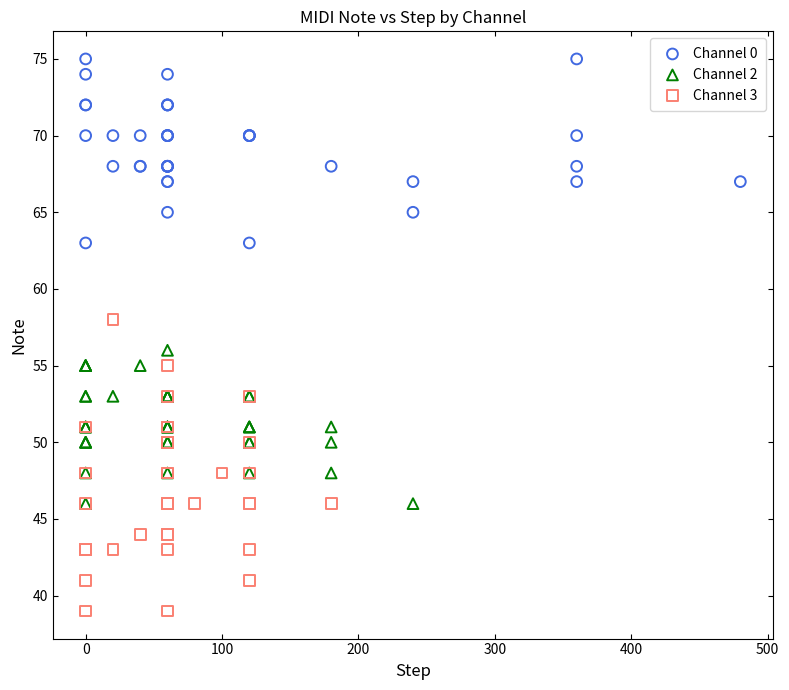

Which series reaches the maximum Y coordinate?

Channel 0